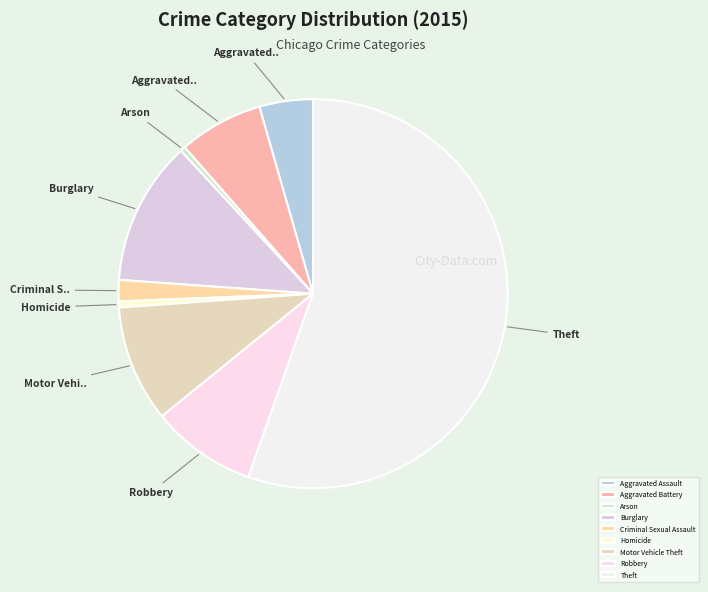

How many segments does this pie chart have?

9